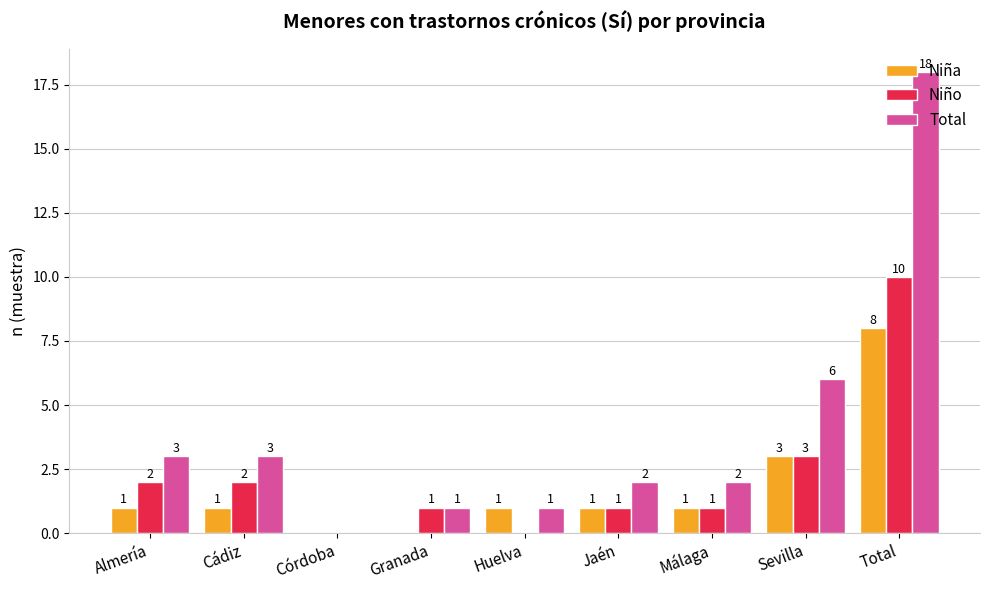

Where is Niño nearest to the value 5?

Sevilla